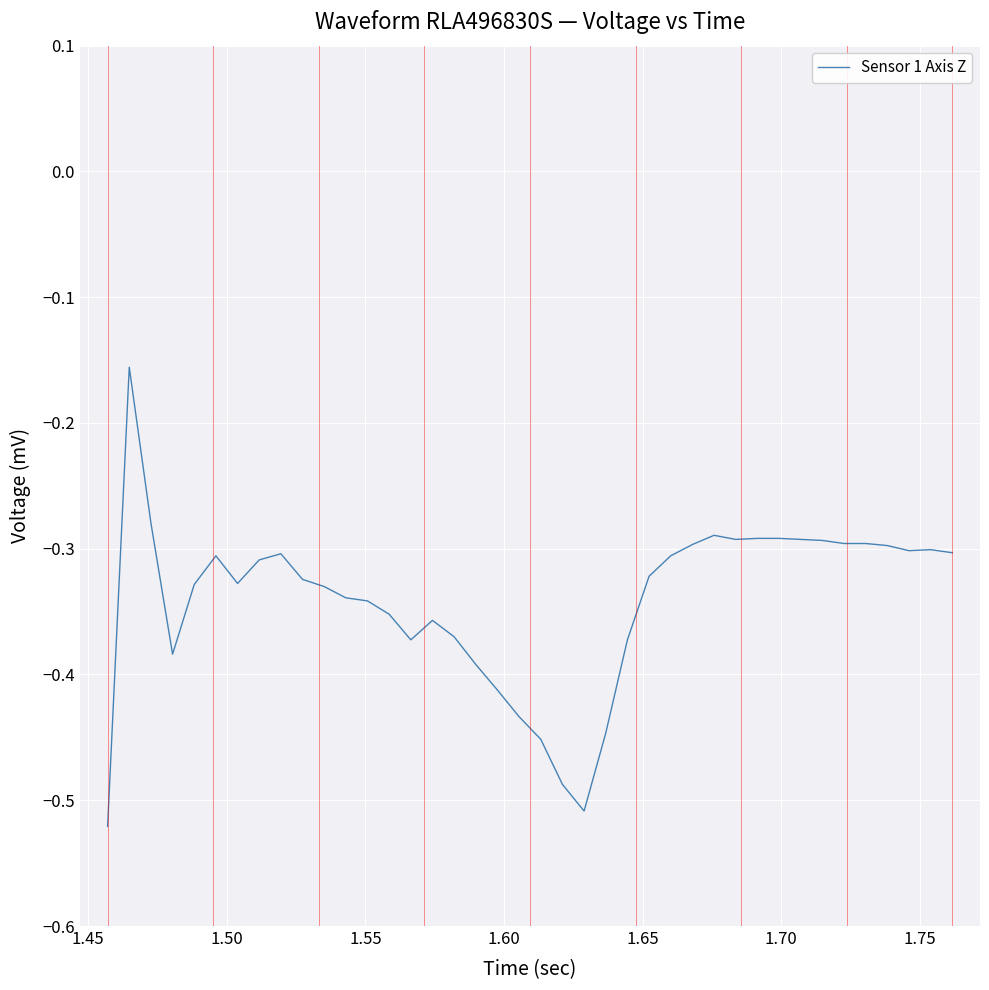

What is the difference between the maximum and minimum values?

0.4